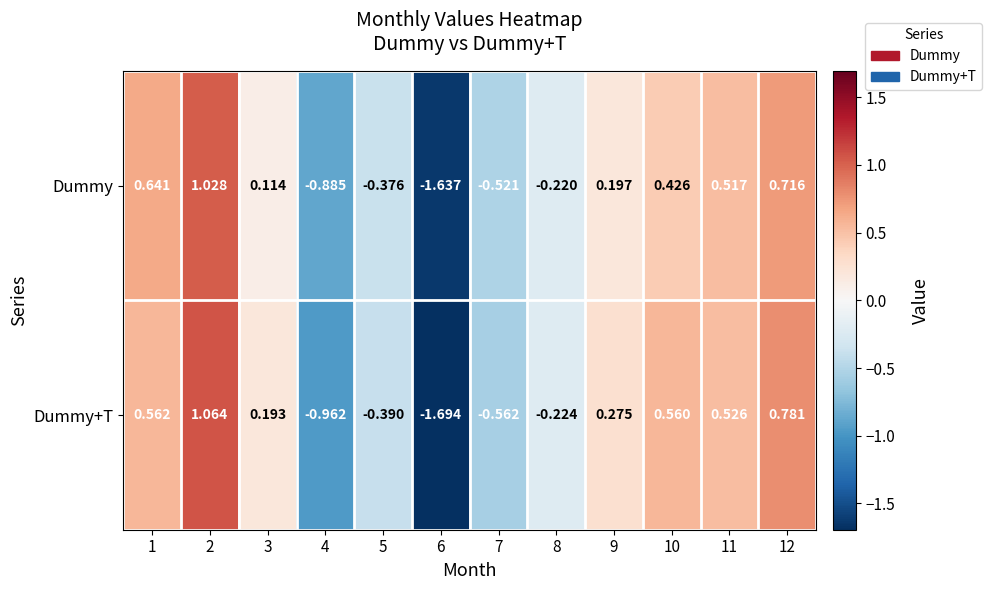

Rank the series by their maximum value, from lowest to highest.

Dummy, Dummy+T